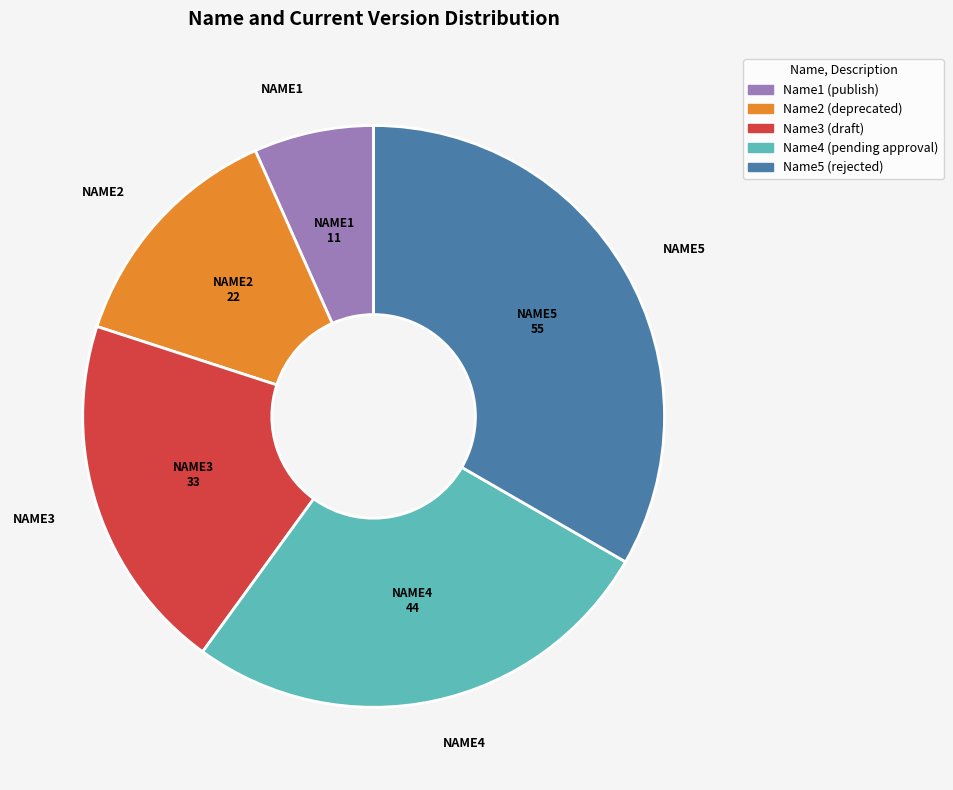

Rank the categories by value from highest to lowest.

Name5, Name4, Name3, Name2, Name1